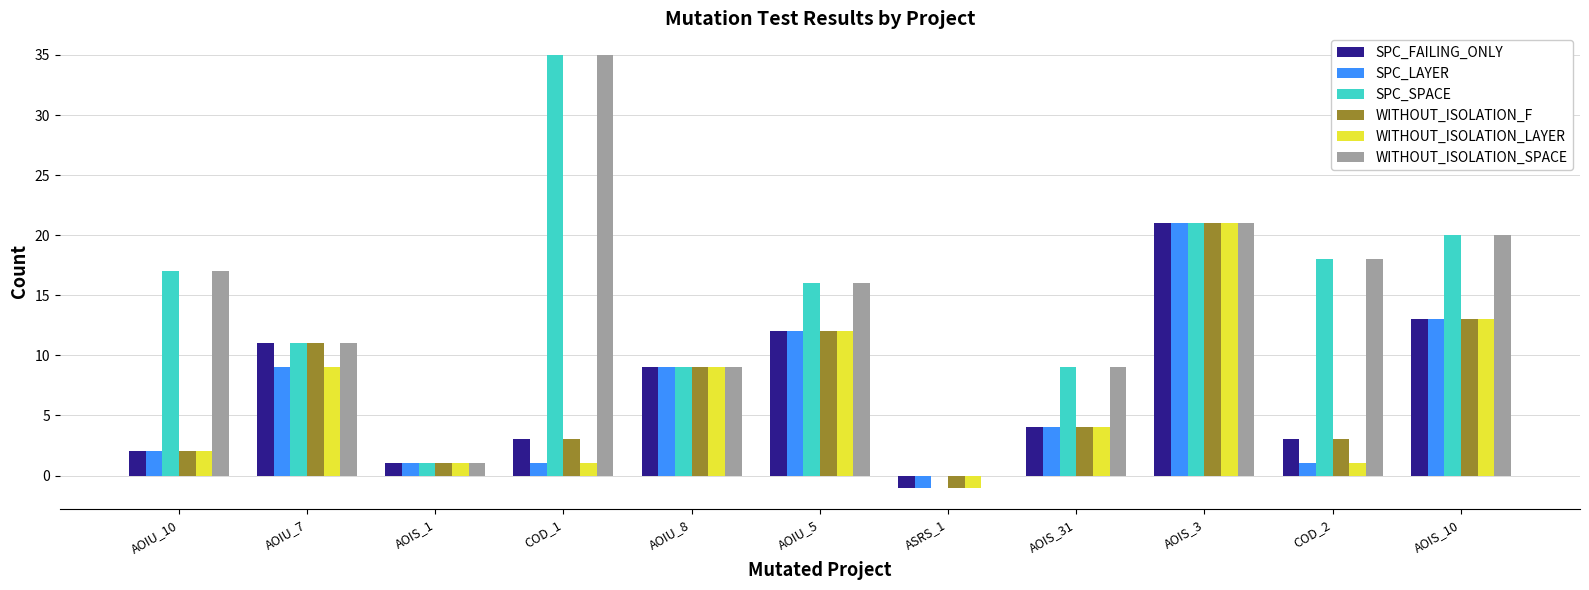

What is the total value across all series at AOIU_8?

54